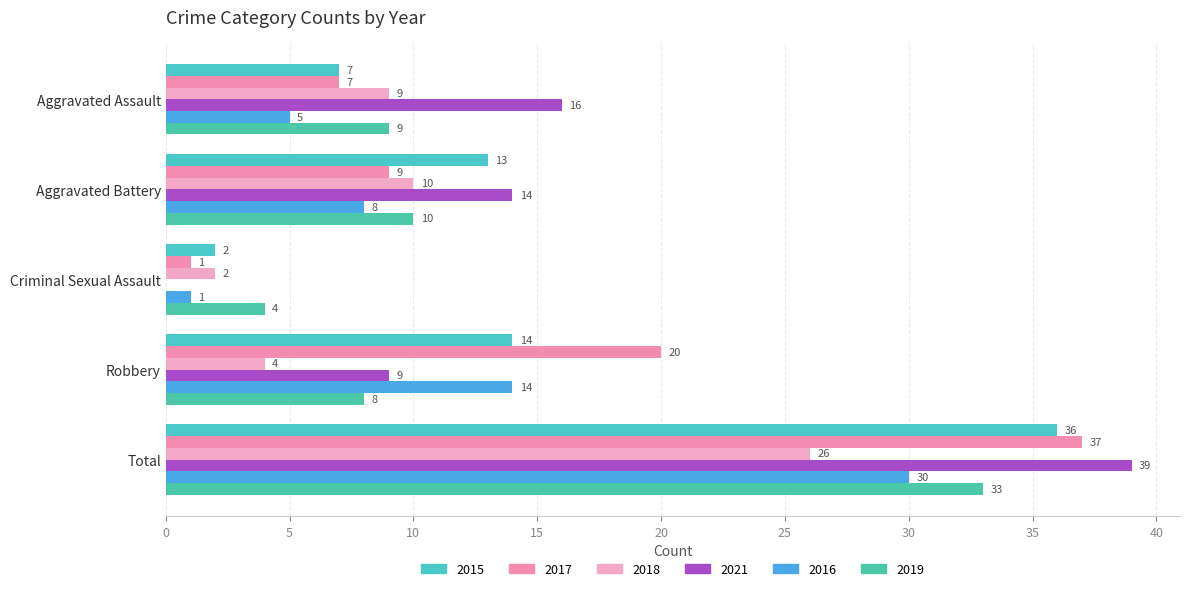

What are all the series names shown in the legend?

2015, 2017, 2018, 2021, 2016, 2019